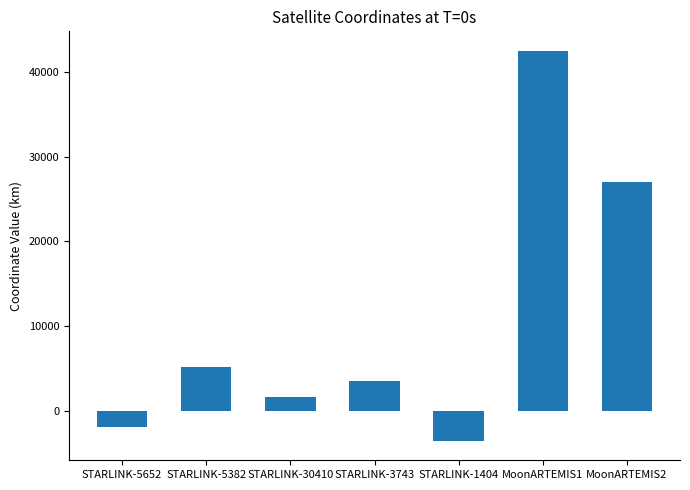

What is the approximate value at STARLINK-30410?

1706.4